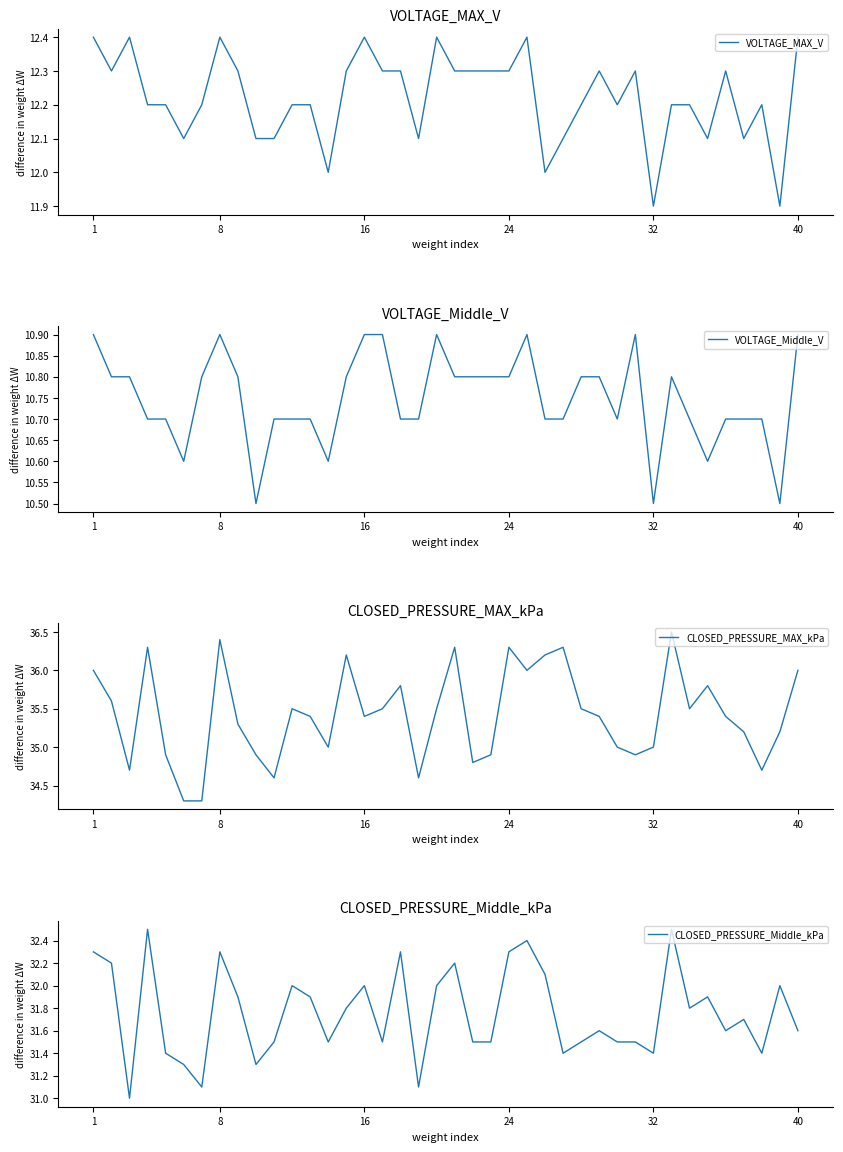

Between 11 and 13, which series saw the biggest shift?

CLOSED_PRESSURE_MAX_kPa